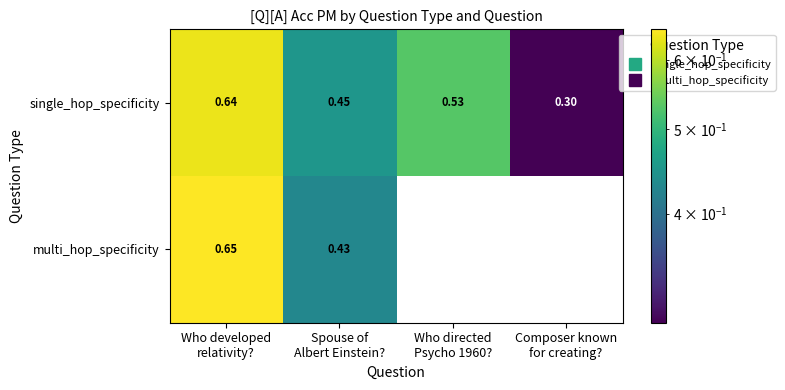

List the series in order of their peak value, lowest first.

single_hop_specificity, multi_hop_specificity